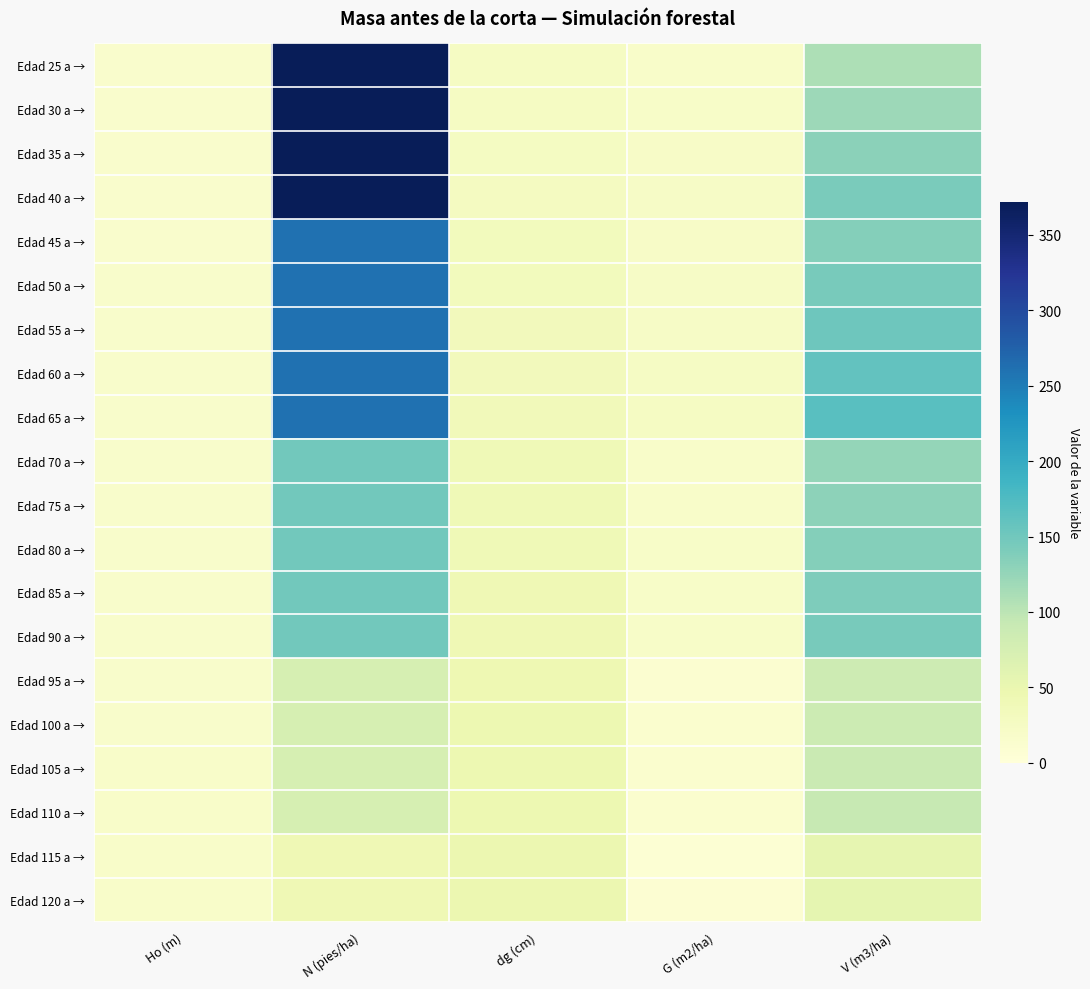

What is the total value across all series at G (m2/ha)?

353.6